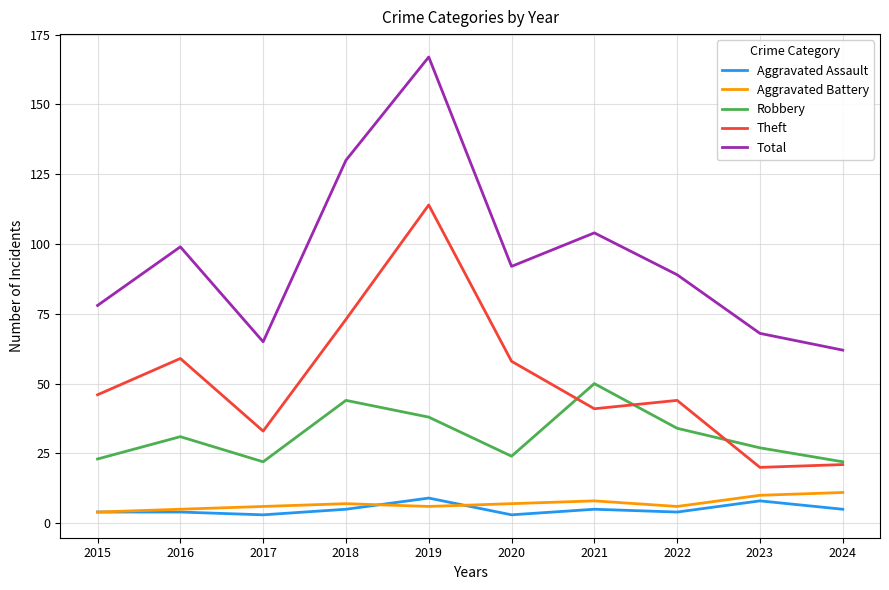

True or false: Robbery and Aggravated Battery intersect in this chart.

False